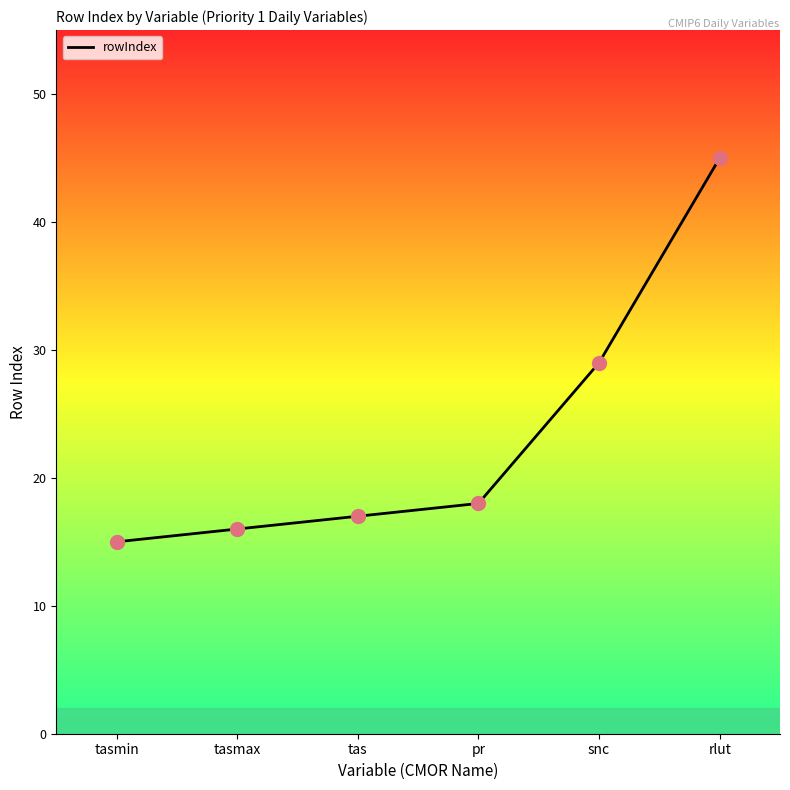

Approximately how many times larger is the value at pr compared to rlut?

0.4